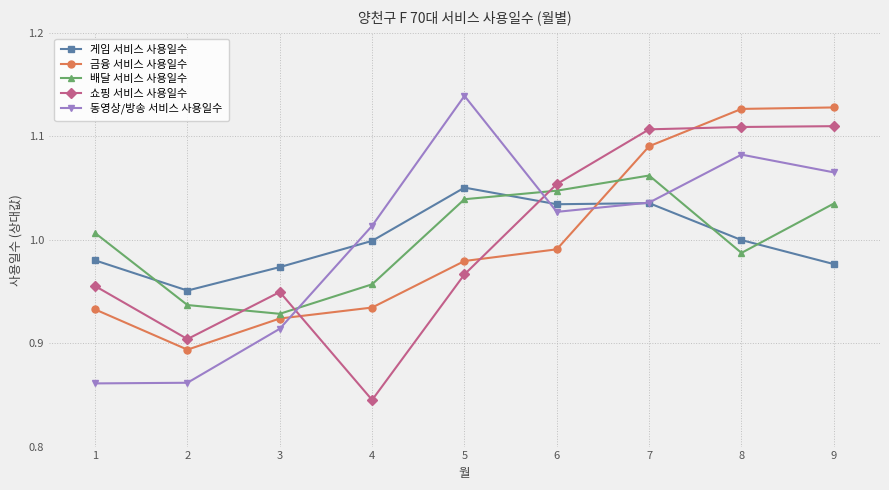

After their last crossing, which series has the higher values: 금융 서비스 사용일수 or 게임 서비스 사용일수?

금융 서비스 사용일수